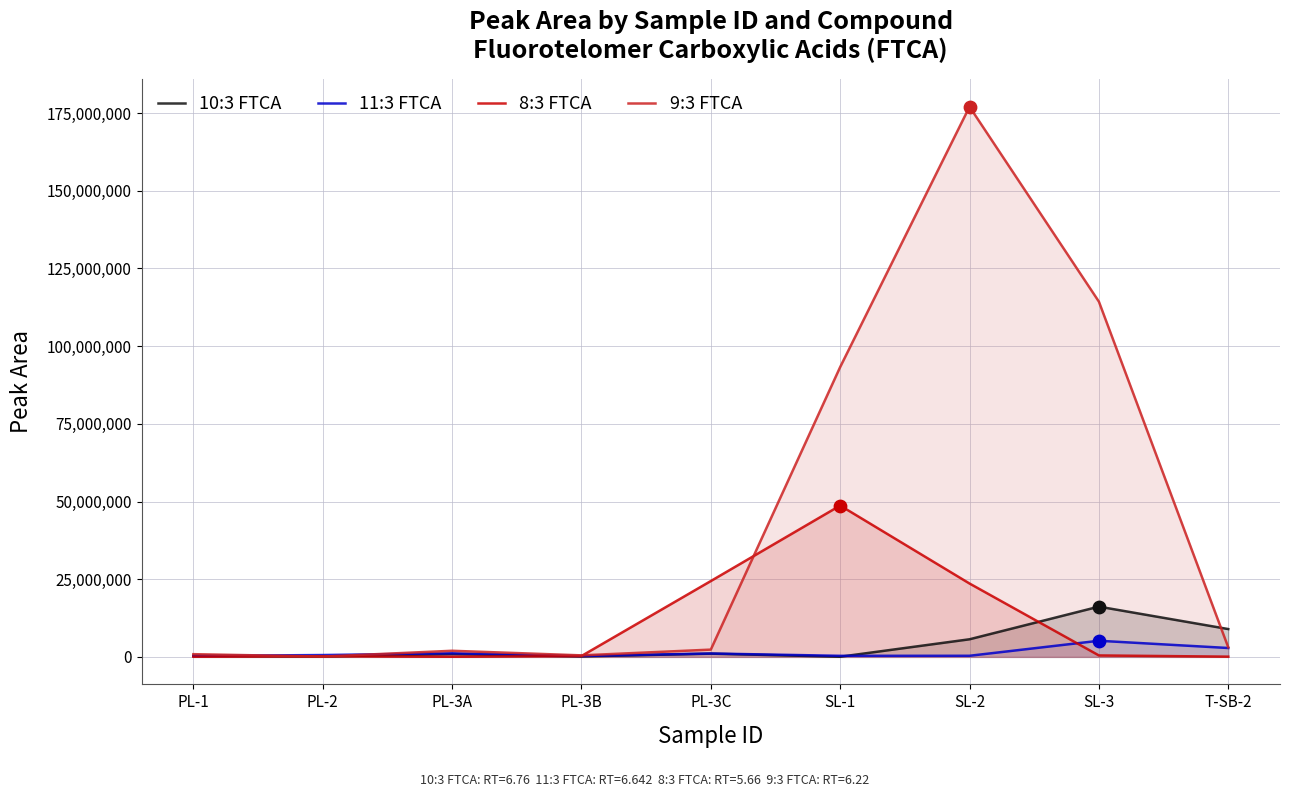

What is the total value across all series at PL-2?

1051214